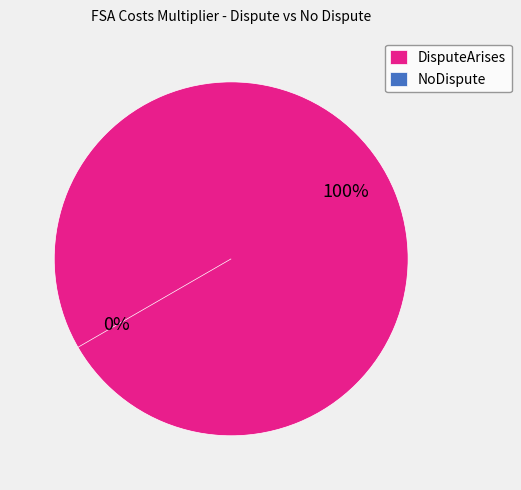

Do NoDispute and DisputeArises together represent more than half of the pie?

Yes